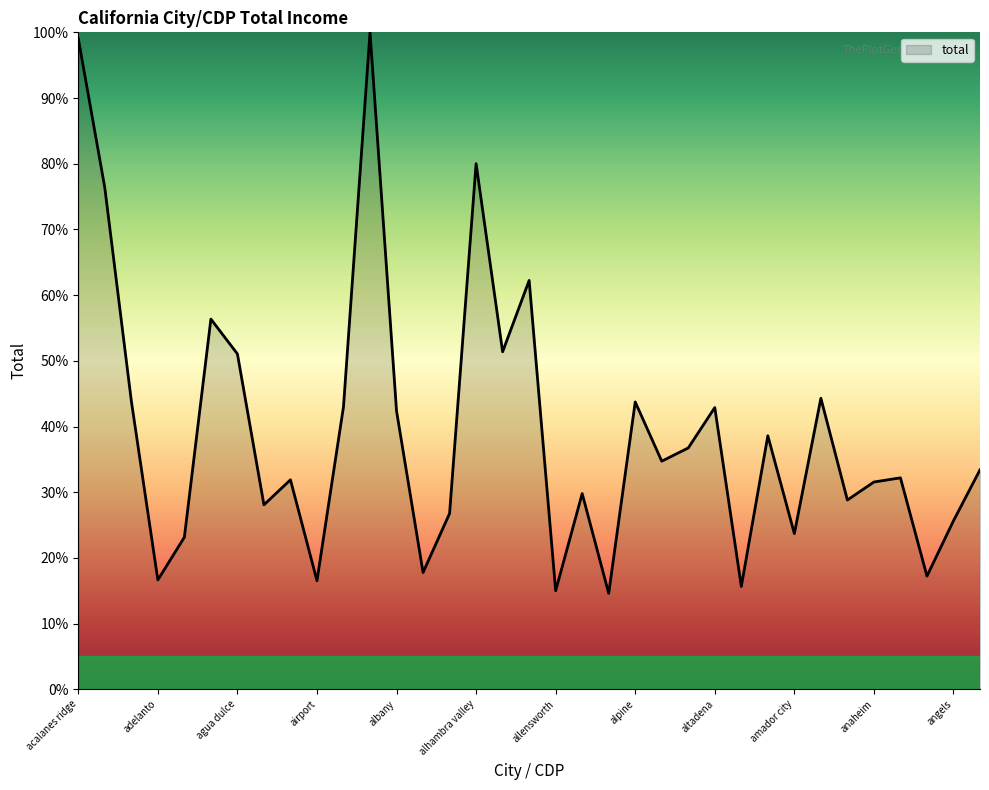

What is the greatest value displayed?

100.0